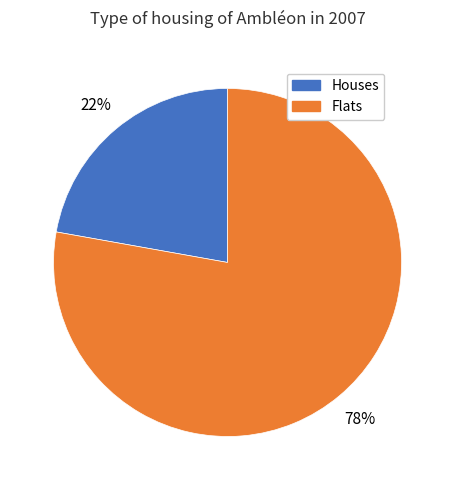

Is it true that Flats is 68% of the pie?

False